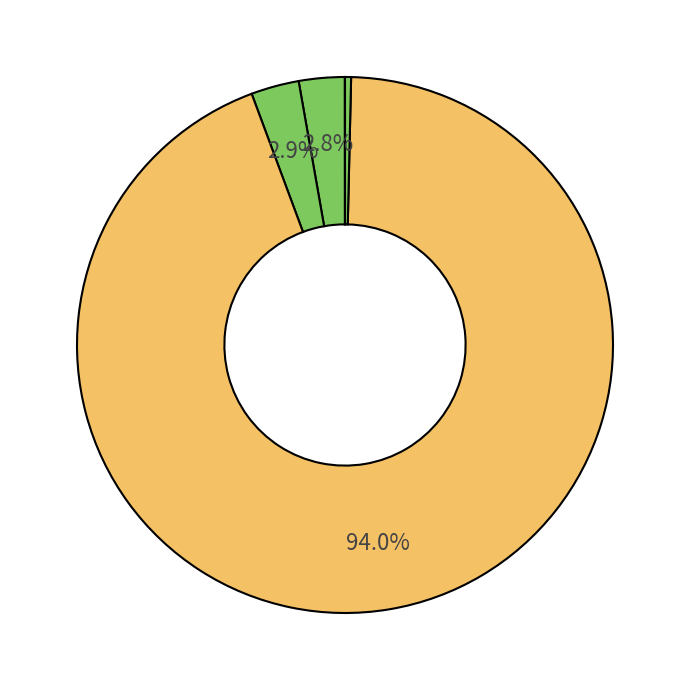

What is the majority slice?

Training Time